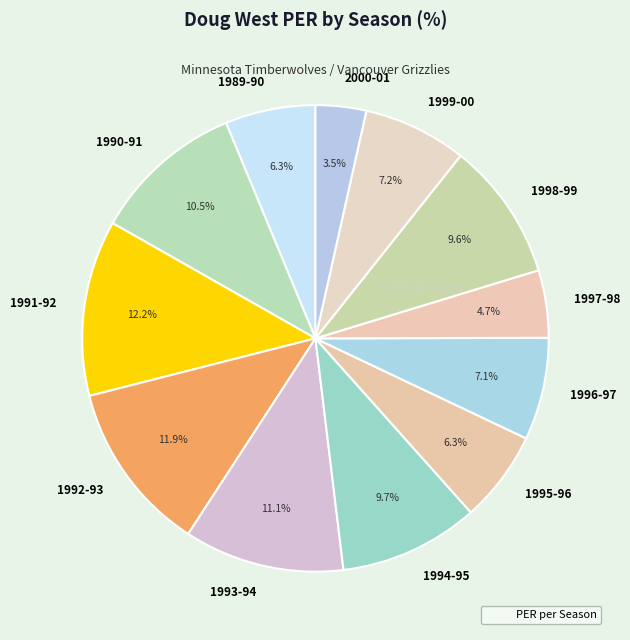

Does 1998-99 account for over 50% of the chart?

No